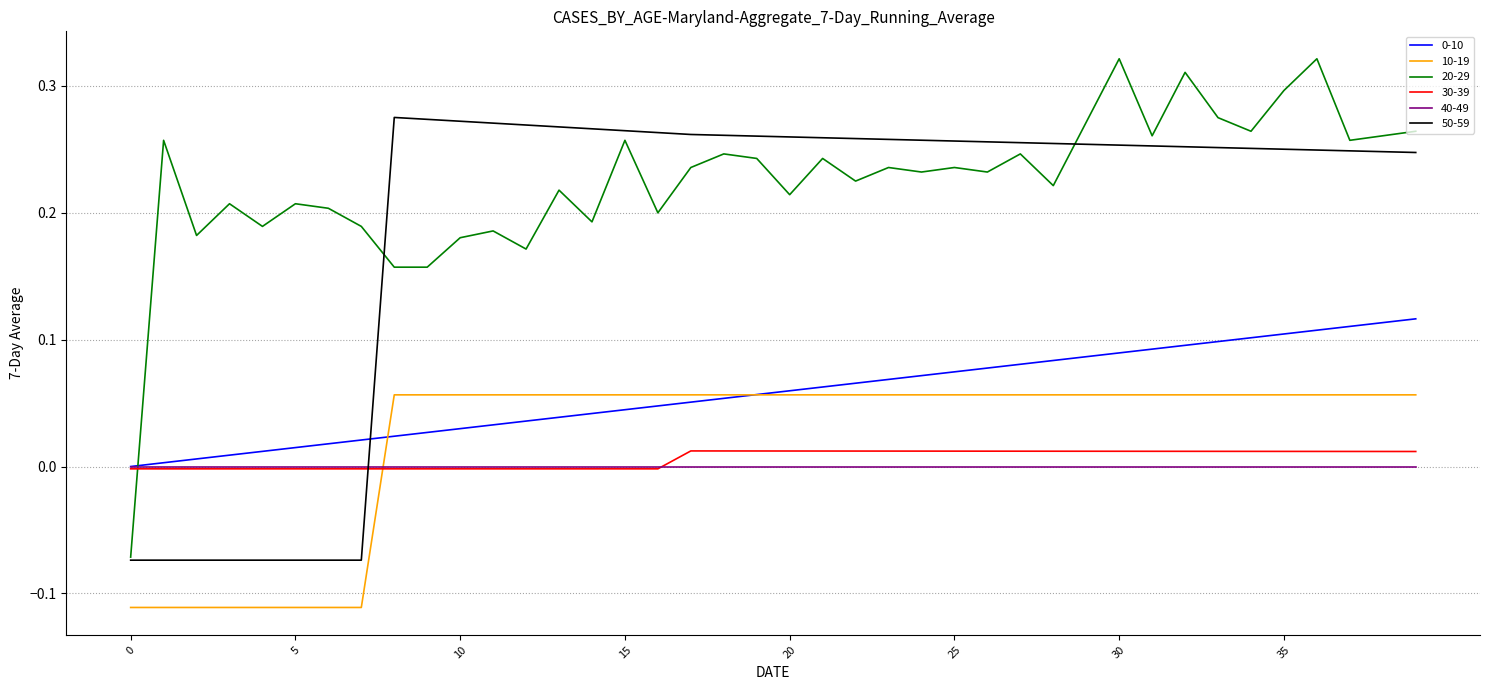

Which series has the widest spread of values?

20-29